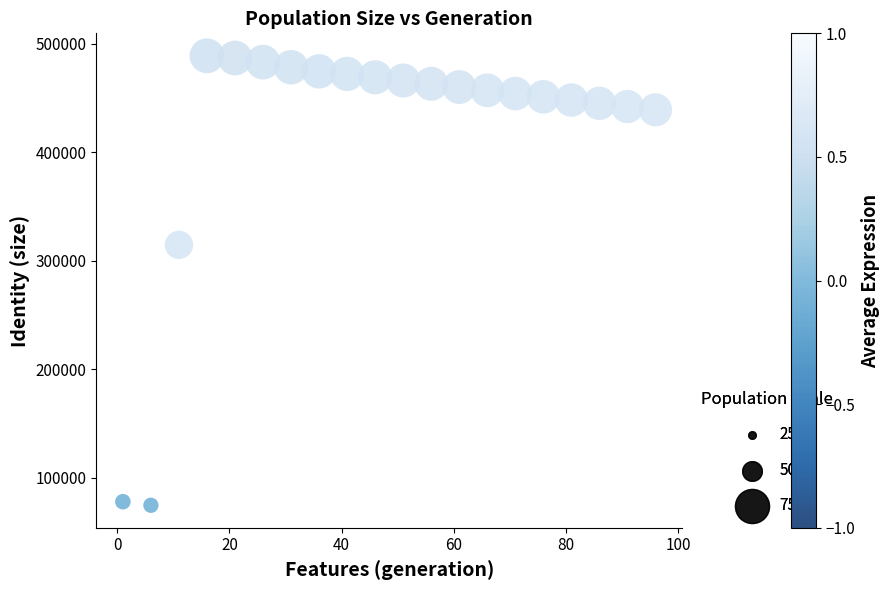

What Y value in the scatter plot is closest to 281616?

314478